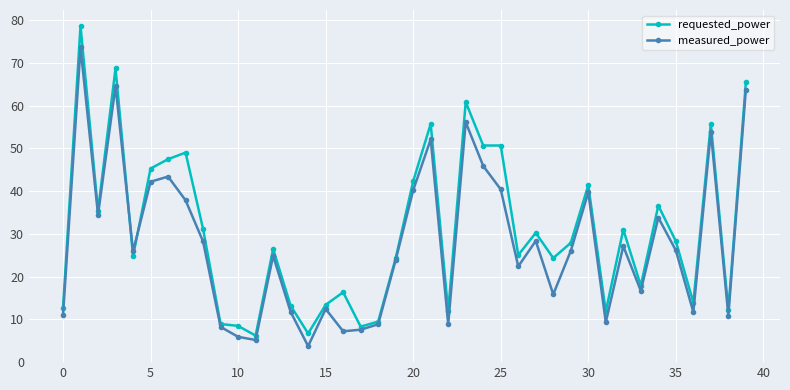

What is the value of the requested_power point at the 14th from the left?

13.2